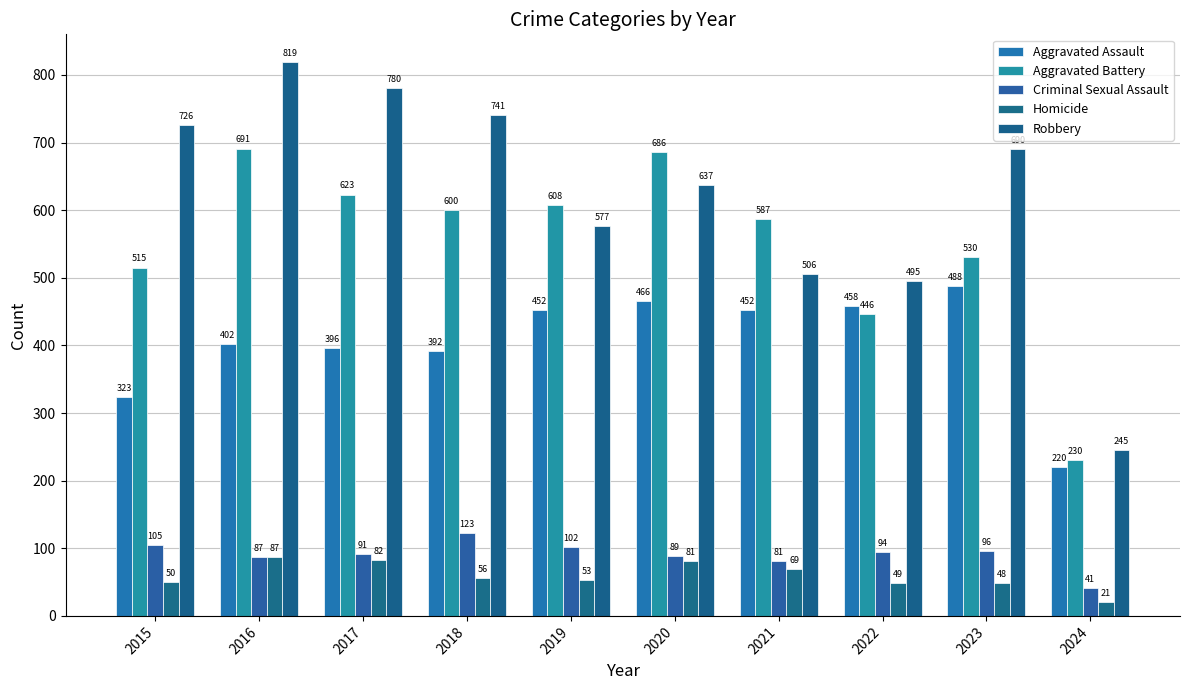

Count the number of data series in this chart.

5